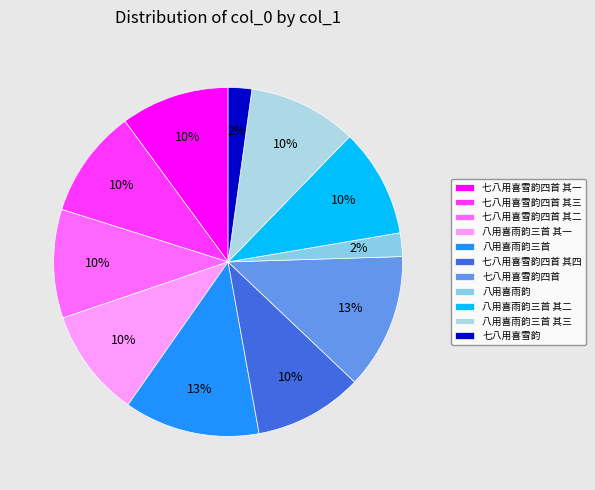

Combined, what portion of the pie is 七八用喜雪韵四首 其三 and 八用喜雨韵三首 其三?

20.1%